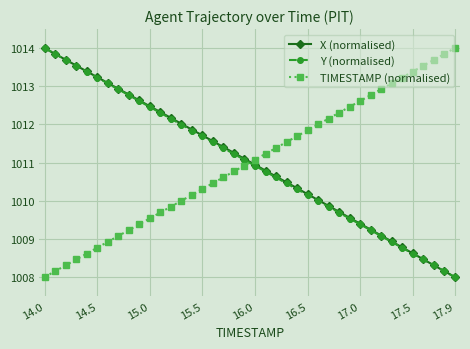

True or false: Y (normalised) and TIMESTAMP (normalised) intersect in this chart.

True